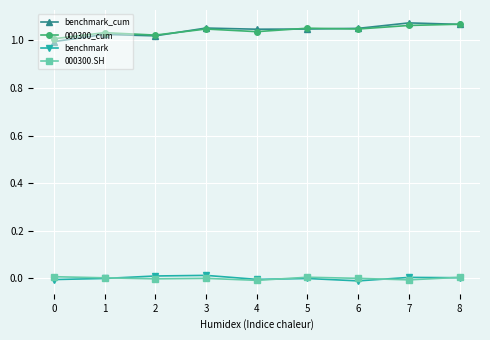

True or false: benchmark and benchmark_cum intersect in this chart.

False